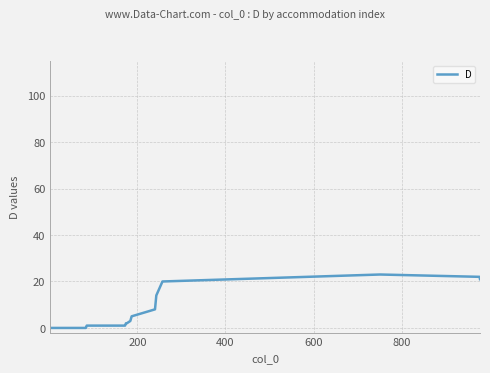

What is the greatest value displayed?

23